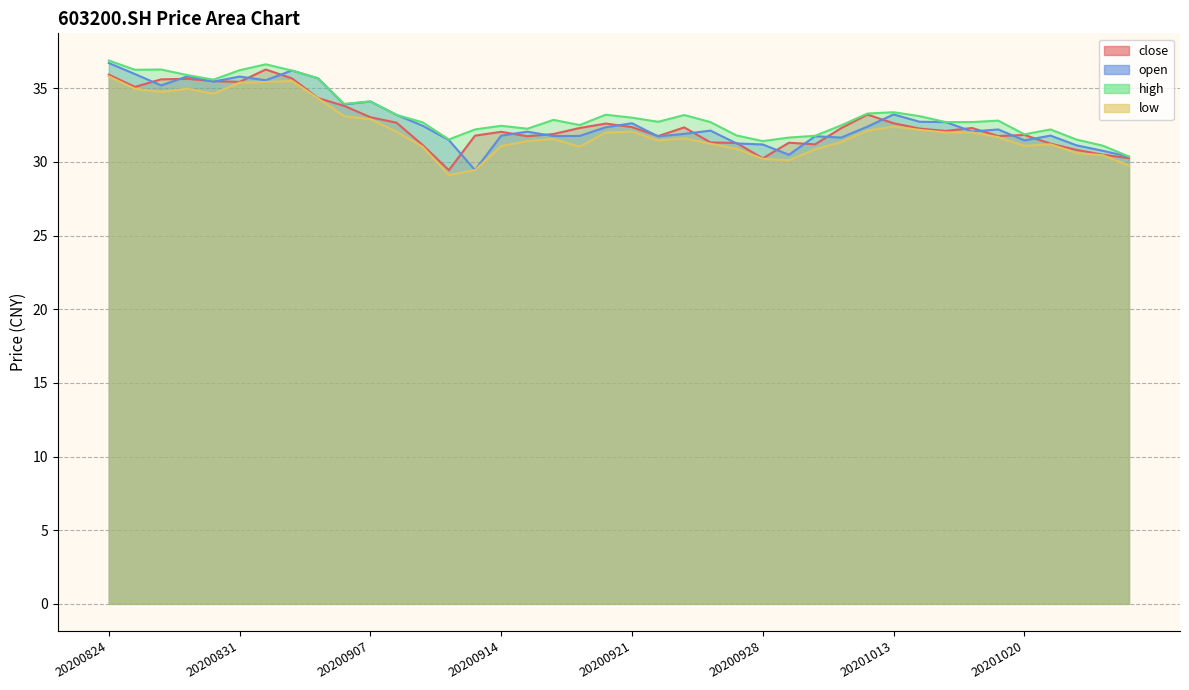

Rank the series by their average value, from highest to lowest.

high, open, close, low